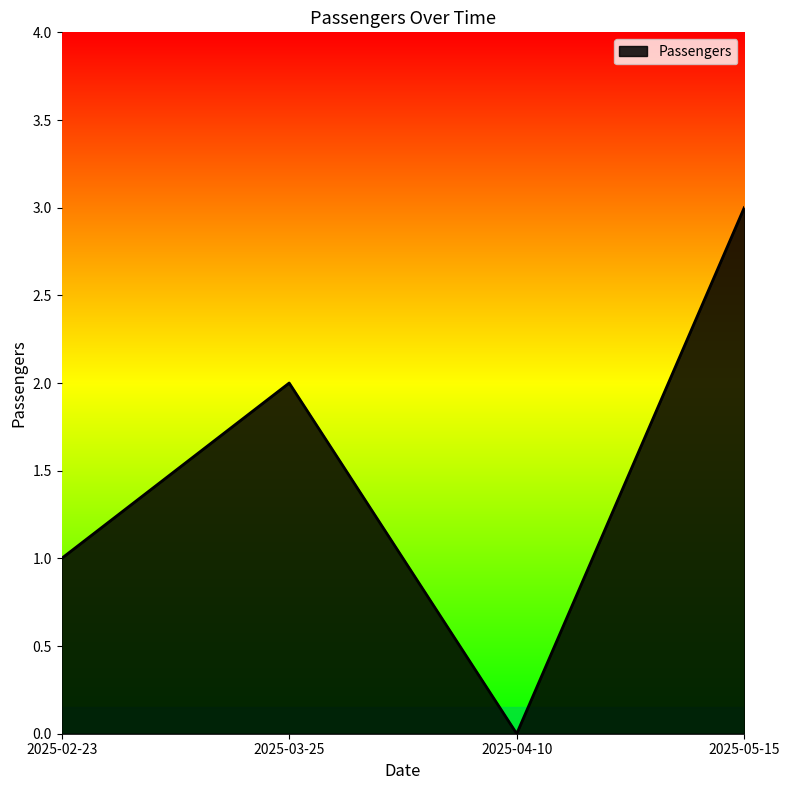

Count the number of data series in this chart.

1